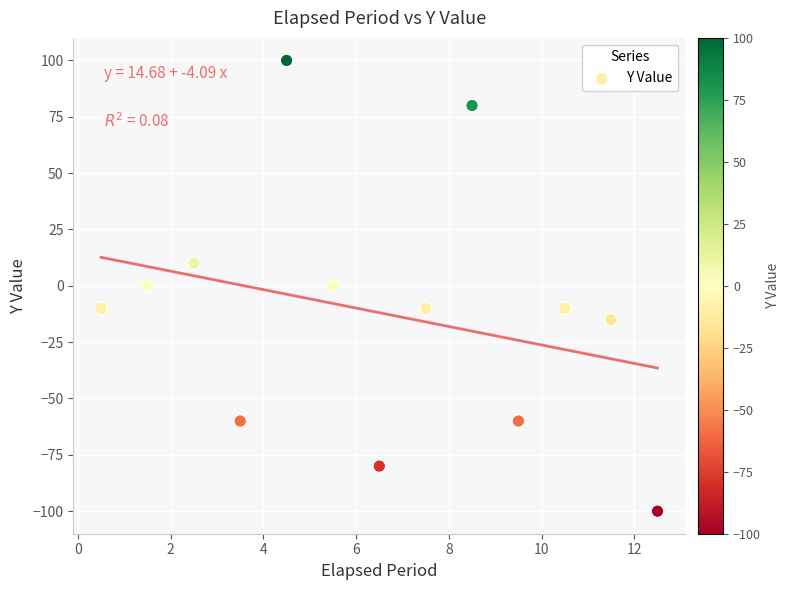

What is the range of Y values (max minus min)?

200